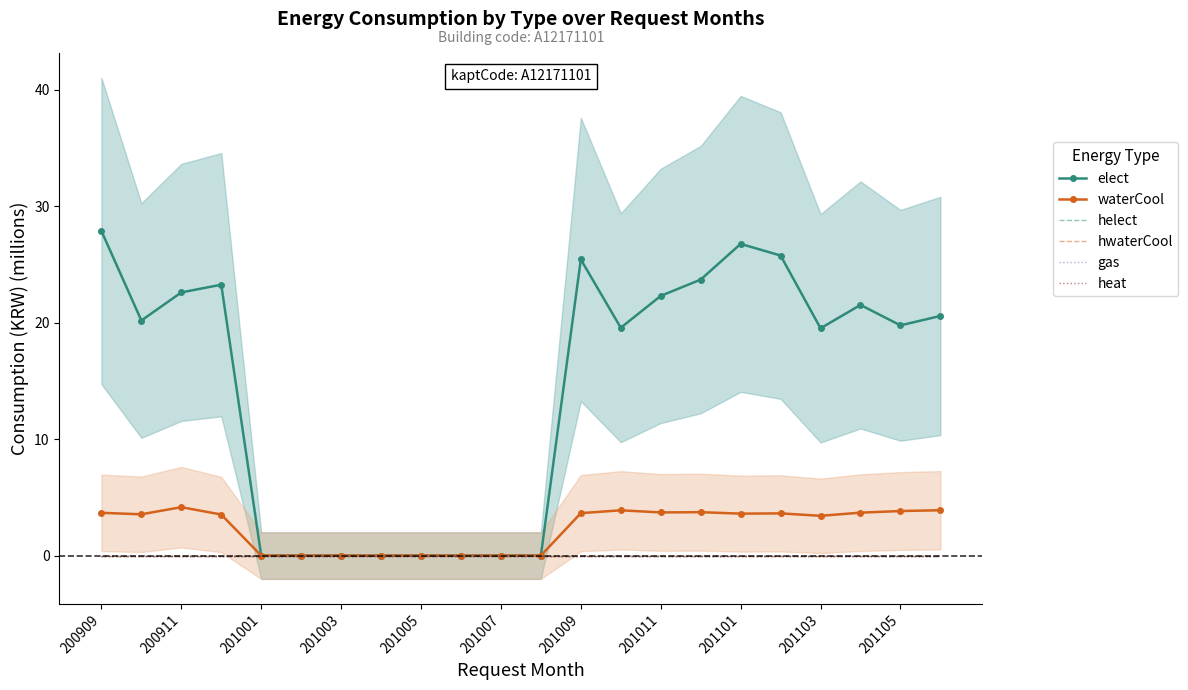

True or false: heat and elect intersect in this chart.

False